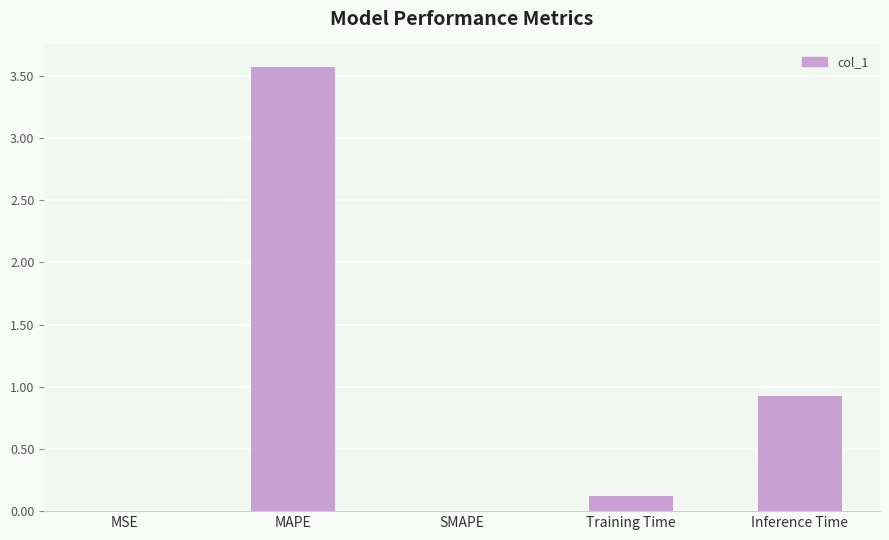

What is the maximum value shown in the chart?

3.6